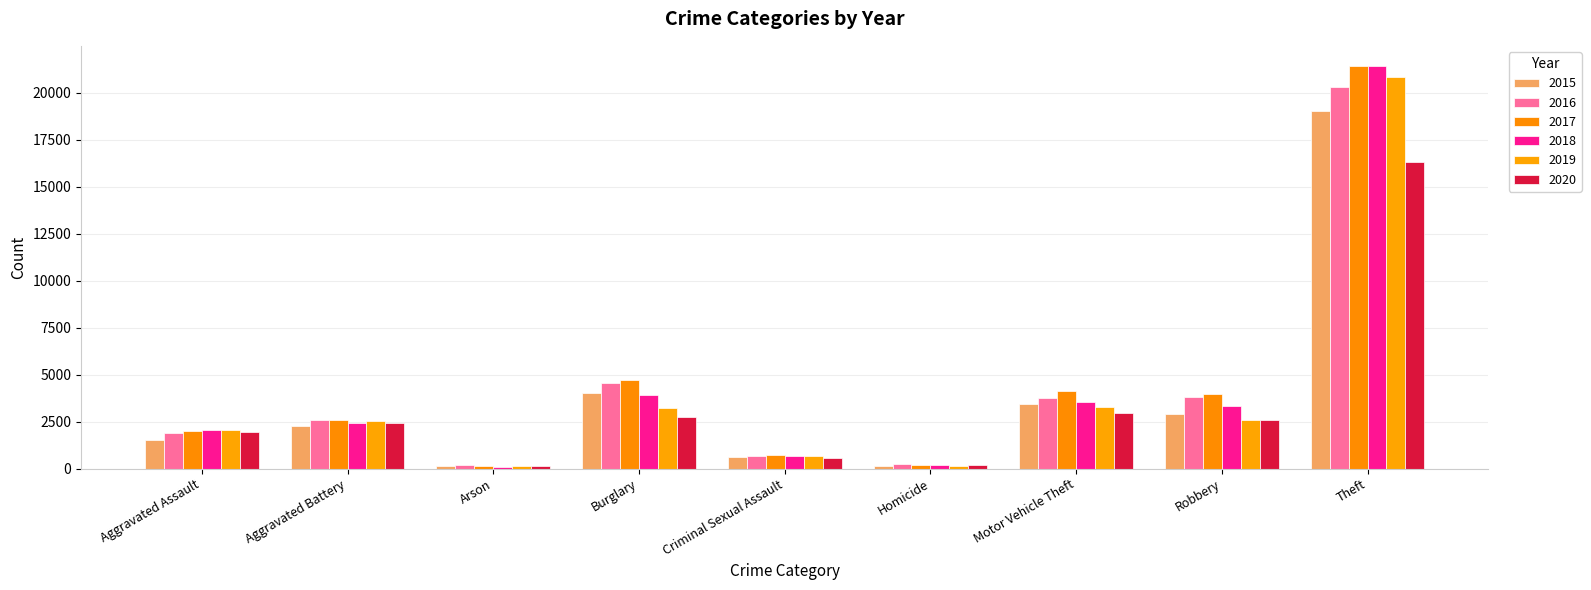

At which label does 2019 first exceed 2511?

Burglary